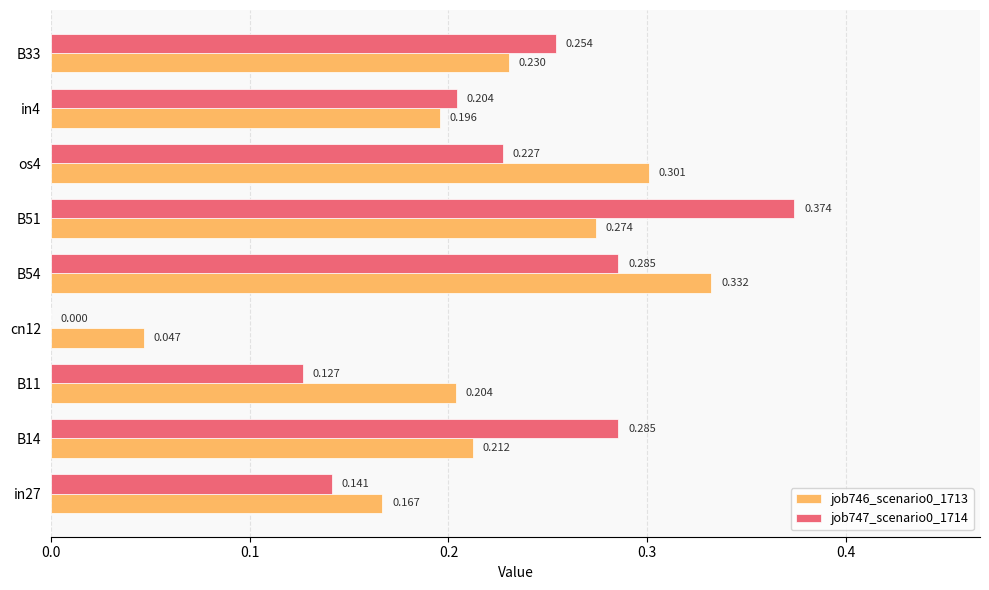

How many positive values does the job747_scenario0_1714 series have?

8